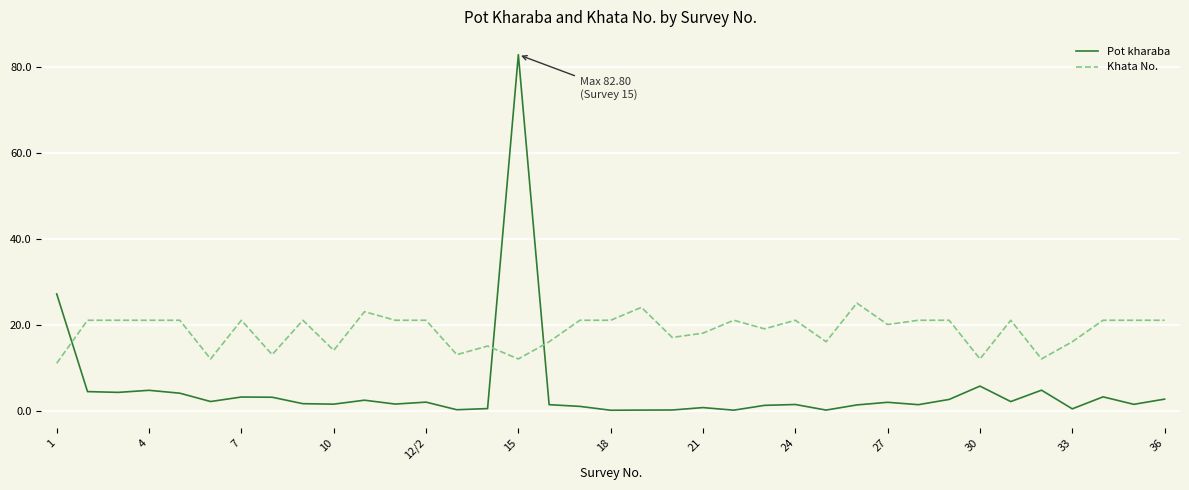

Which series has the widest spread of values?

Pot kharaba